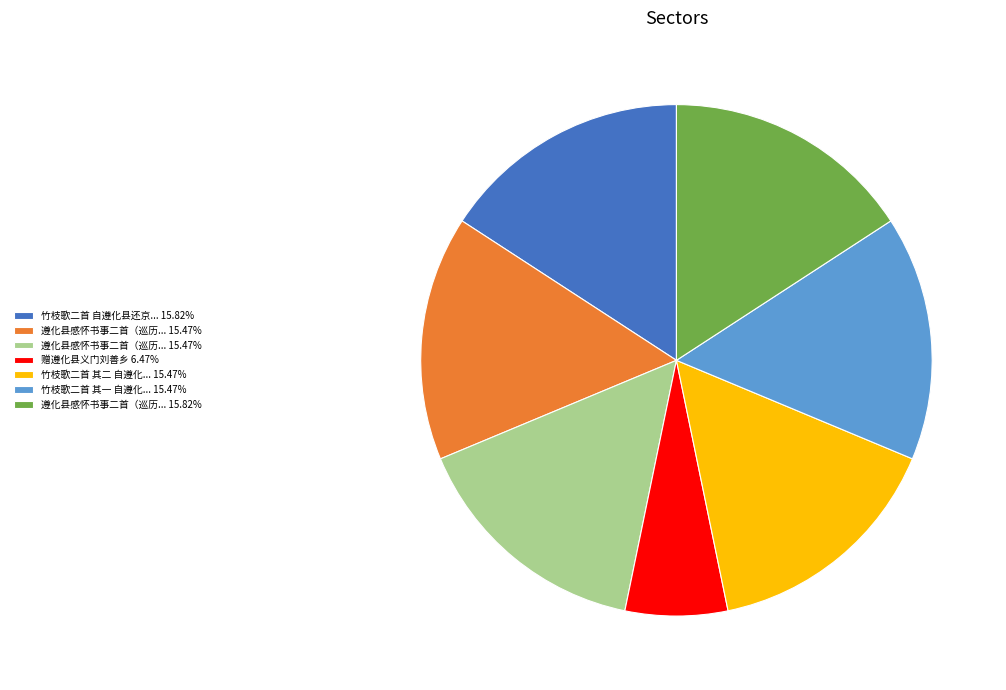

Does any single category account for the majority?

No